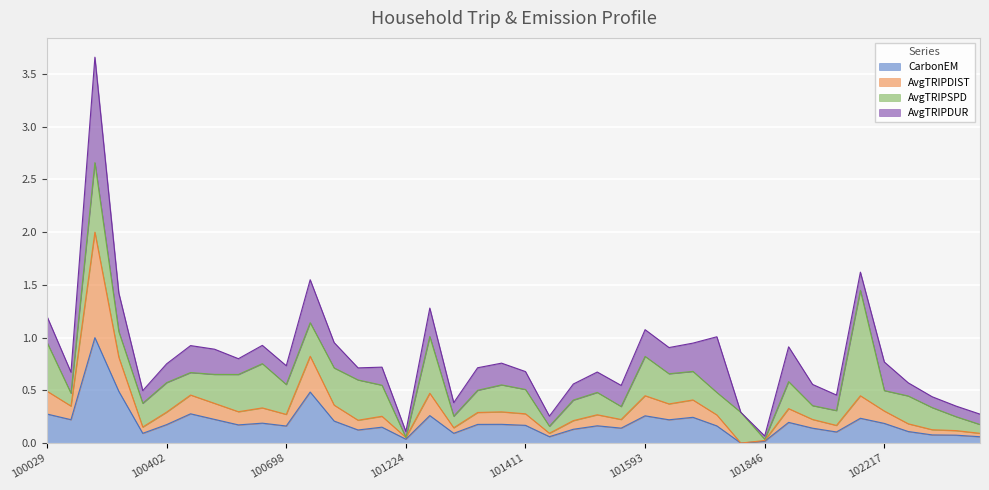

What are all the series names shown in the legend?

CarbonEM, AvgTRIPDIST, AvgTRIPSPD, AvgTRIPDUR